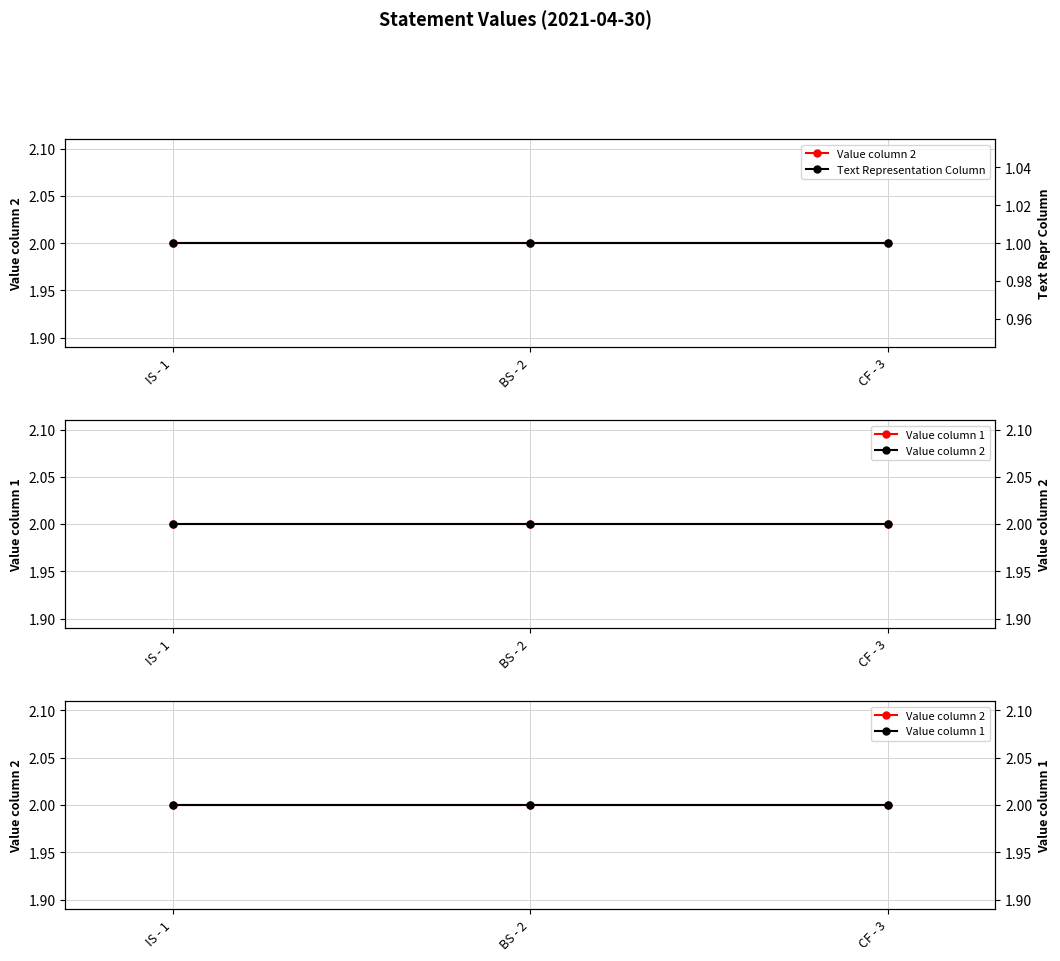

What is the maximum value for Value column 1?

2